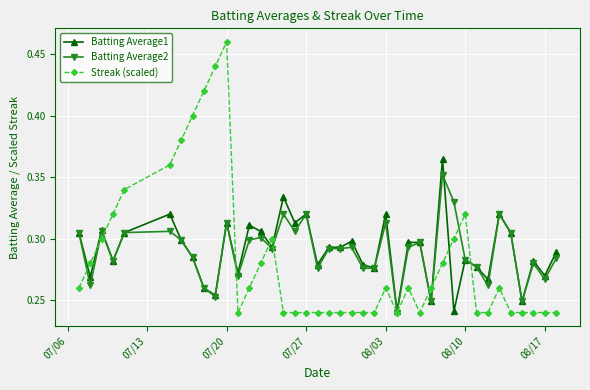

Which series has the largest range (max minus min)?

Streak (scaled)